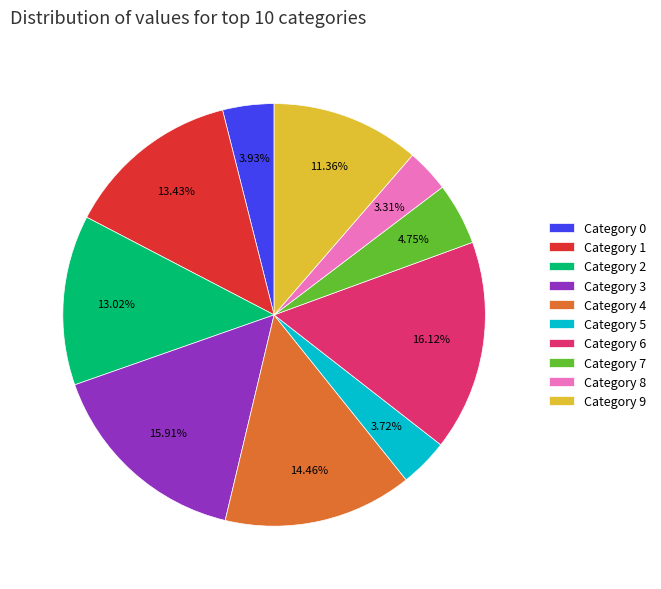

Is there a majority slice in this chart?

No